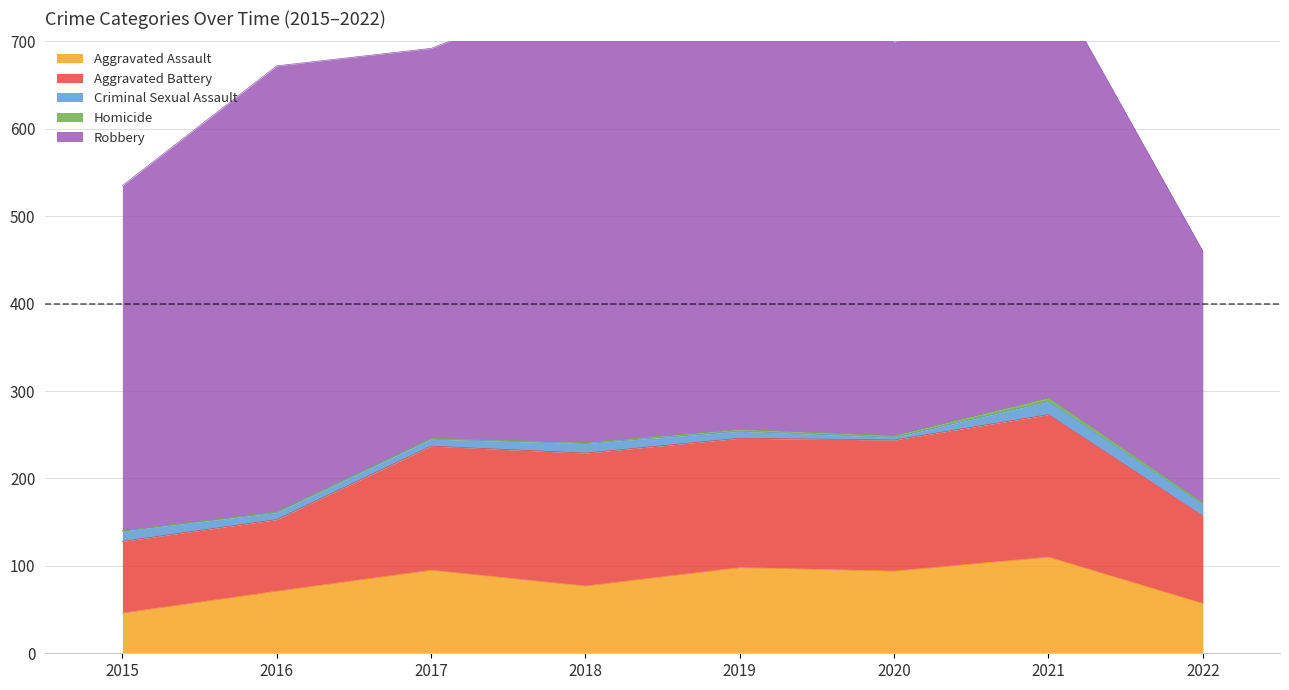

At which category is the sum across all series the highest?

2019